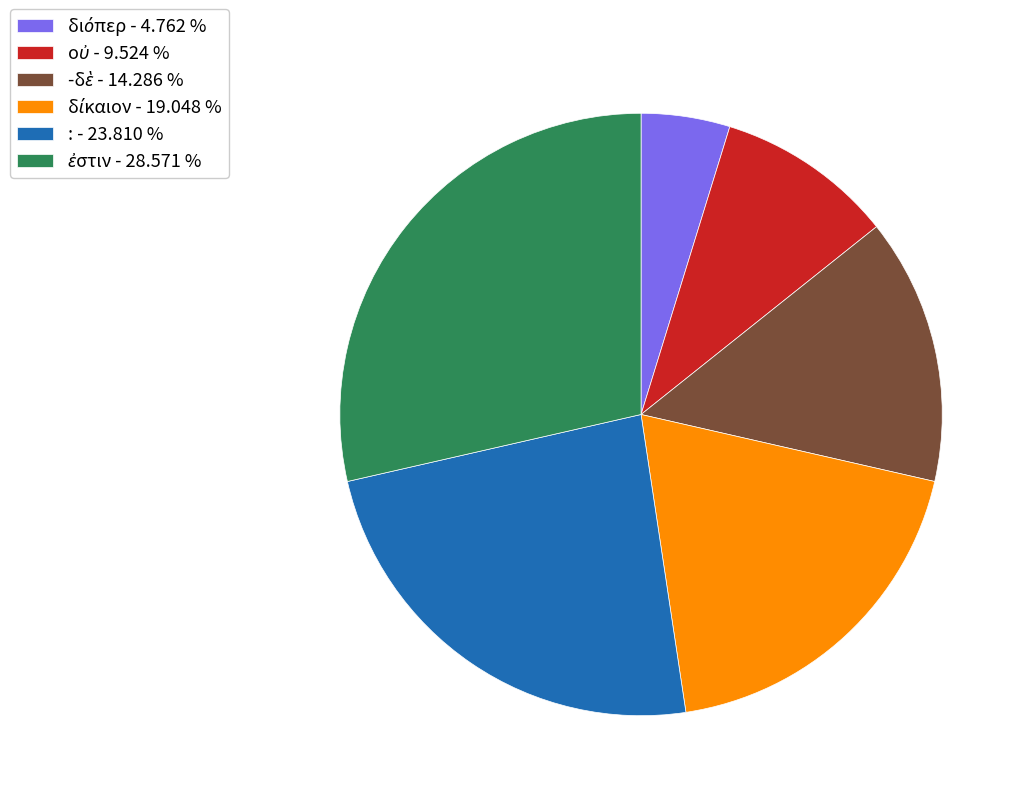

Is there any slice that represents more than half of the pie?

No